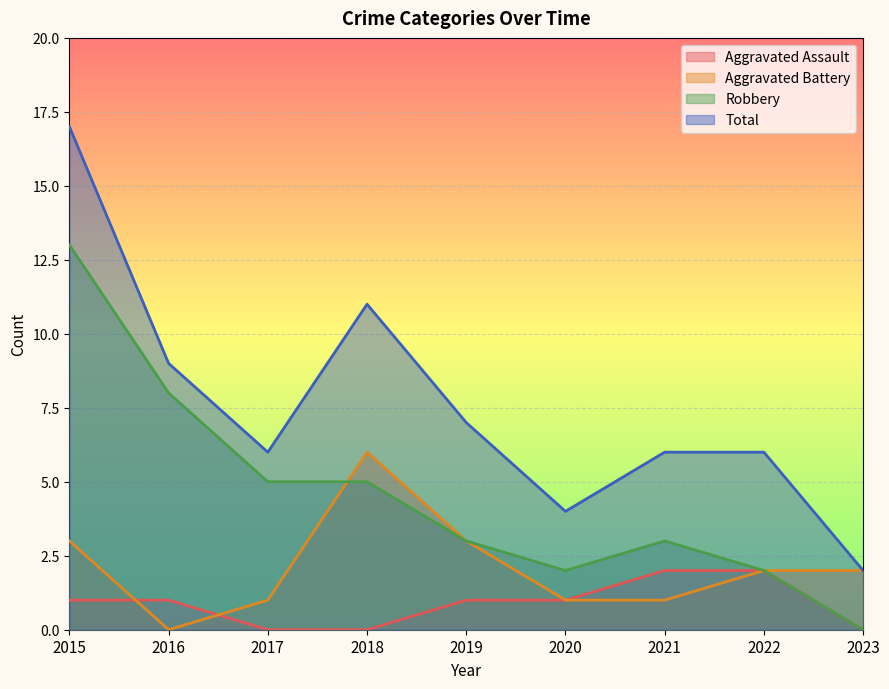

True or false: Total and Aggravated Battery intersect in this chart.

False